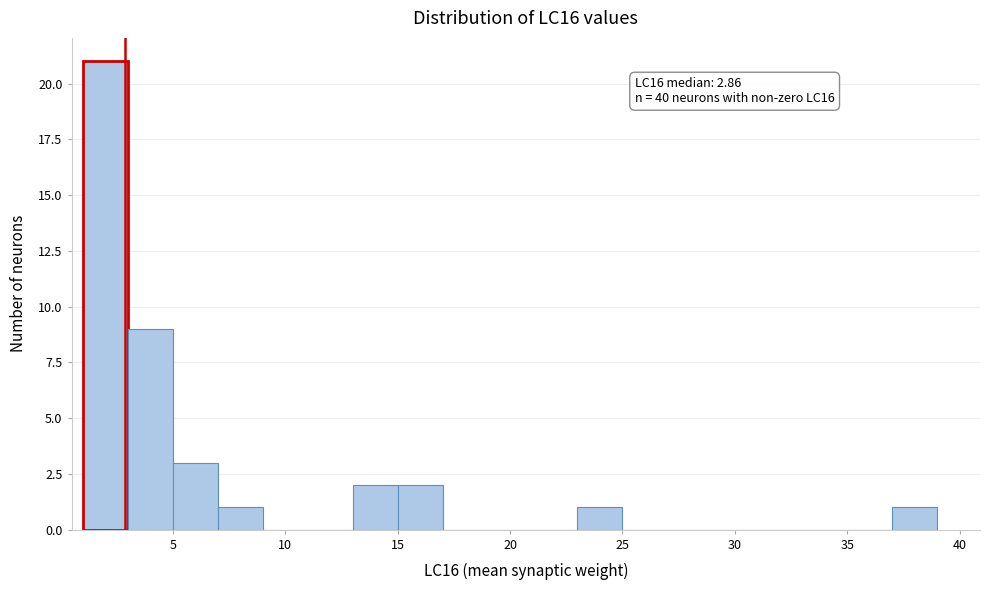

Over which range of the x-axis is the bar tallest?

1 to 3